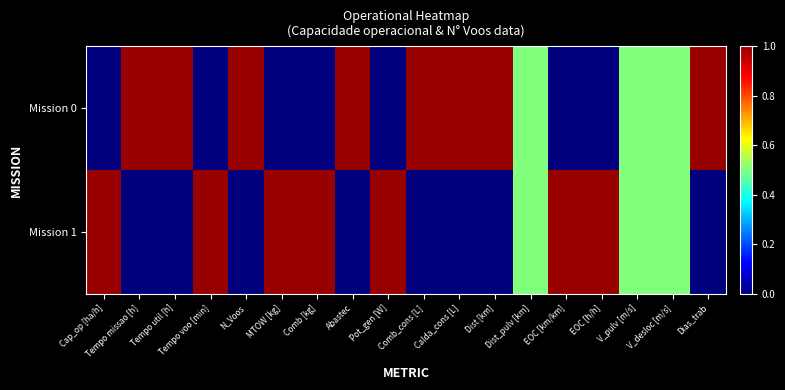

What is the maximum value shown in the chart?

1.0